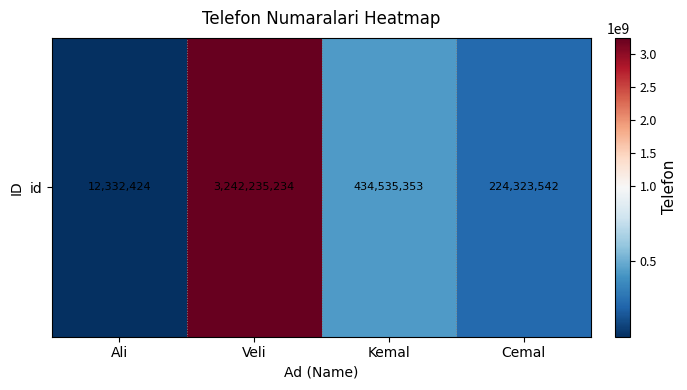

List the labels in order of value, smallest first.

Ali, Cemal, Kemal, Veli